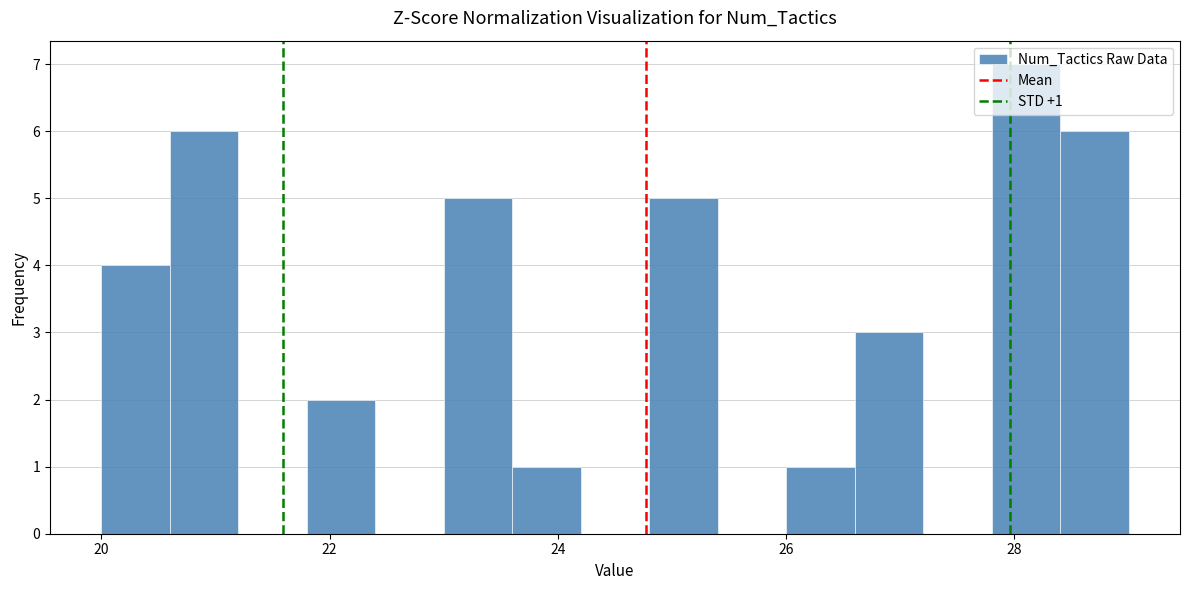

Around what value on the x-axis is the tallest bar? Give the approximate position of its centre, as read against the axis.

28.2